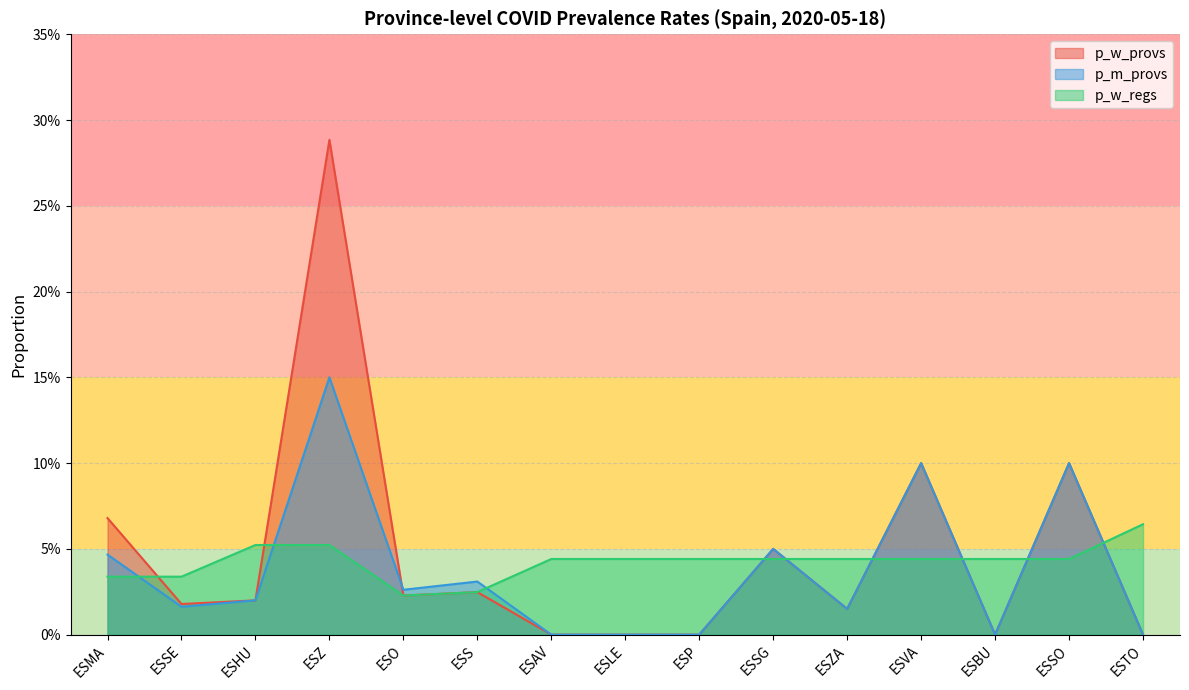

Which series ends up on top after the final intersection of p_w_provs and p_w_regs?

p_w_regs